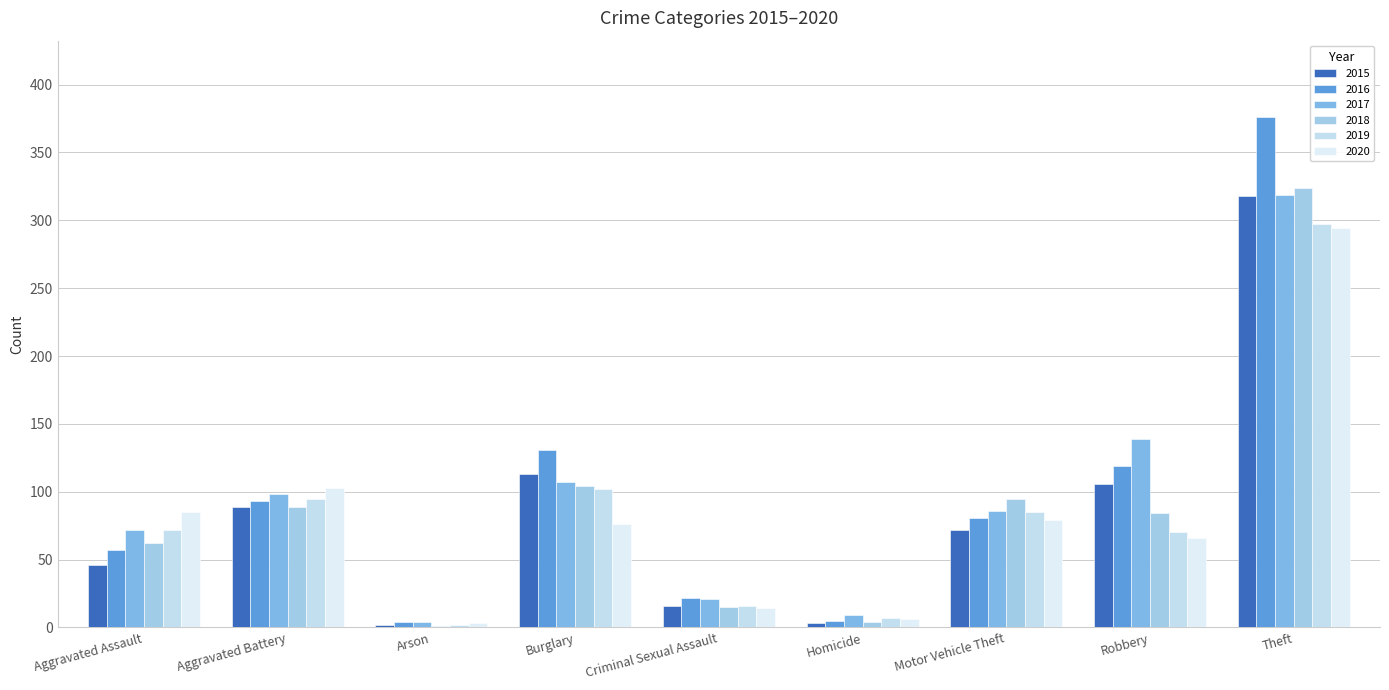

What is the label of the 9th bar from the left?

Theft